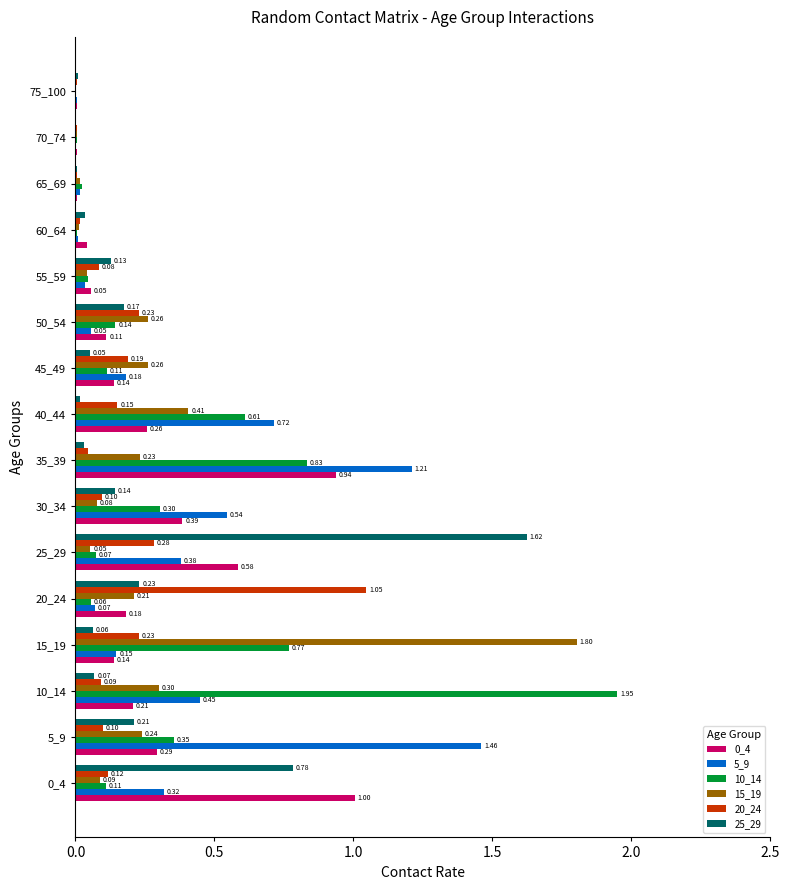

What is the sum of all 20_24 values?

2.7